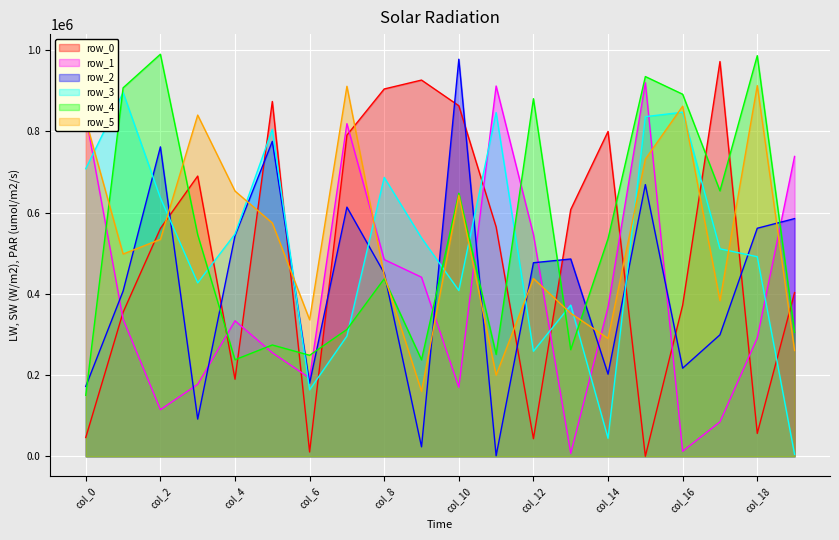

Reading right to left, transcribe all the data shown in this chart.

row_0: 403013	56413	971776	371961	168	799723	607511	43472	564684	862978	926147	904233	790552	10722	873438	189820	689858	560835	354607	46407
row_1: 738167	291372	84834	12494	919803	367444	7167	545825	911547	170022	440866	484352	818853	192621	255038	333653	177223	114817	337567	837111
row_2: 585170	561410	299142	216988	668892	202277	485770	476500	1323	977512	23413	450986	613386	179806	775231	542965	91719	761721	406655	172219
row_3: 4922	491341	510765	847060	836079	44456	372290	258655	846259	408176	537537	686607	295934	163631	805018	547158	426936	636233	895567	707943
row_4: 305289	986272	653483	891324	934812	535702	262378	880286	250878	647497	237612	437100	312332	248678	274115	237749	545588	989802	907059	150172
row_5: 260436	912500	383122	861889	731555	290191	352134	437695	199898	642811	160018	445394	910900	336159	574402	652992	839962	533978	497963	827741